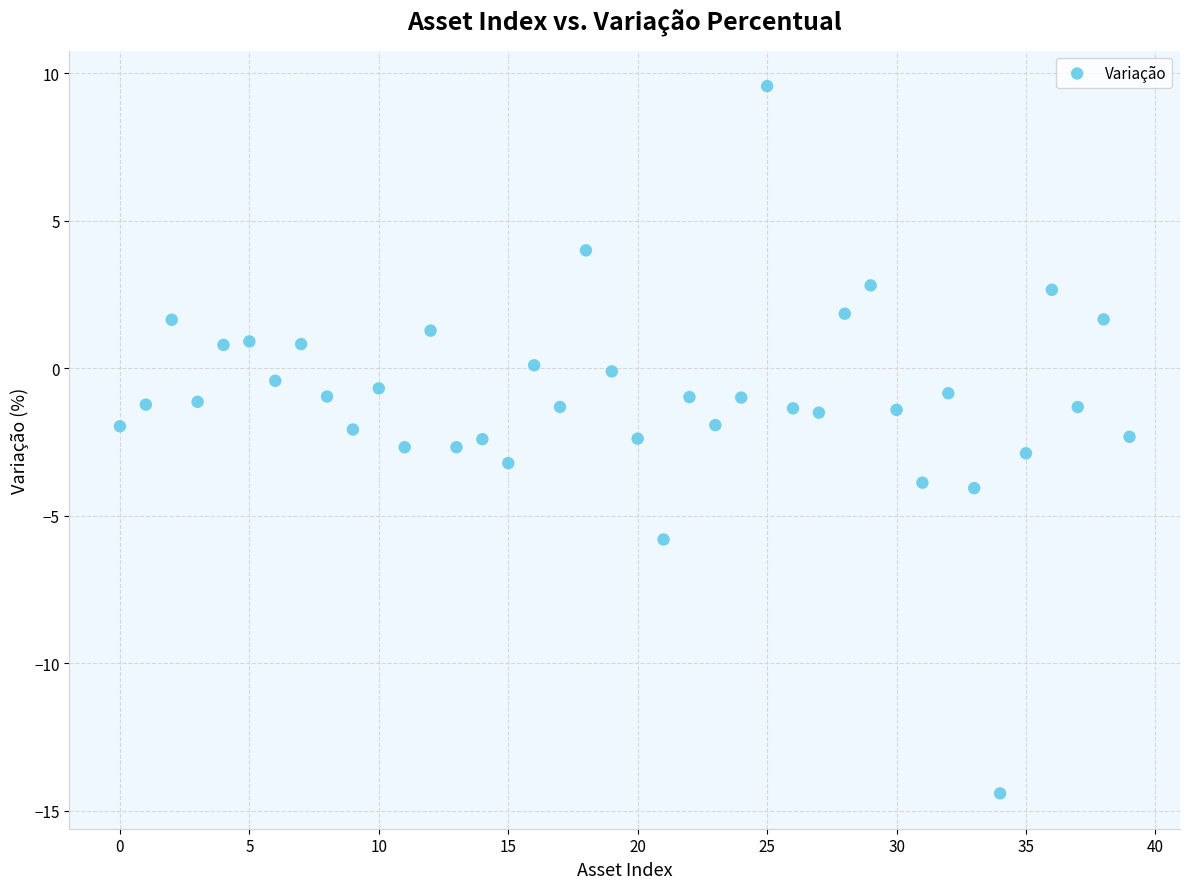

What is the range of Y values (max minus min)?

24.0